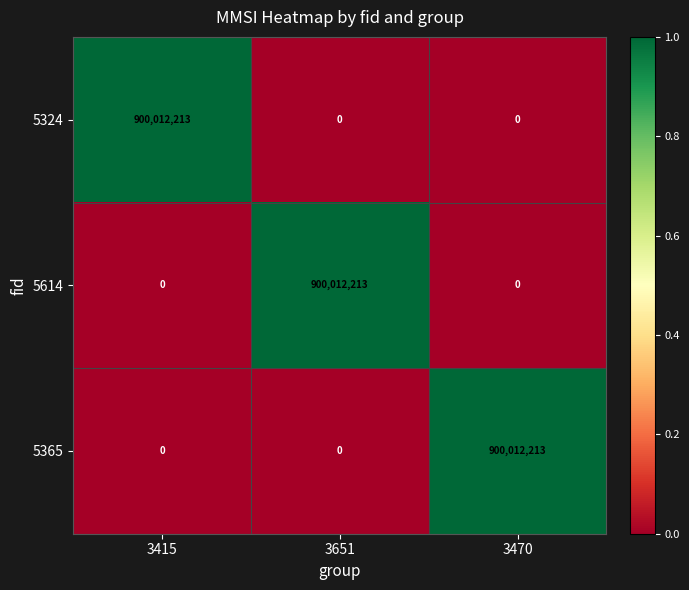

What is the spread (max minus min) of values at 3470?

900012213